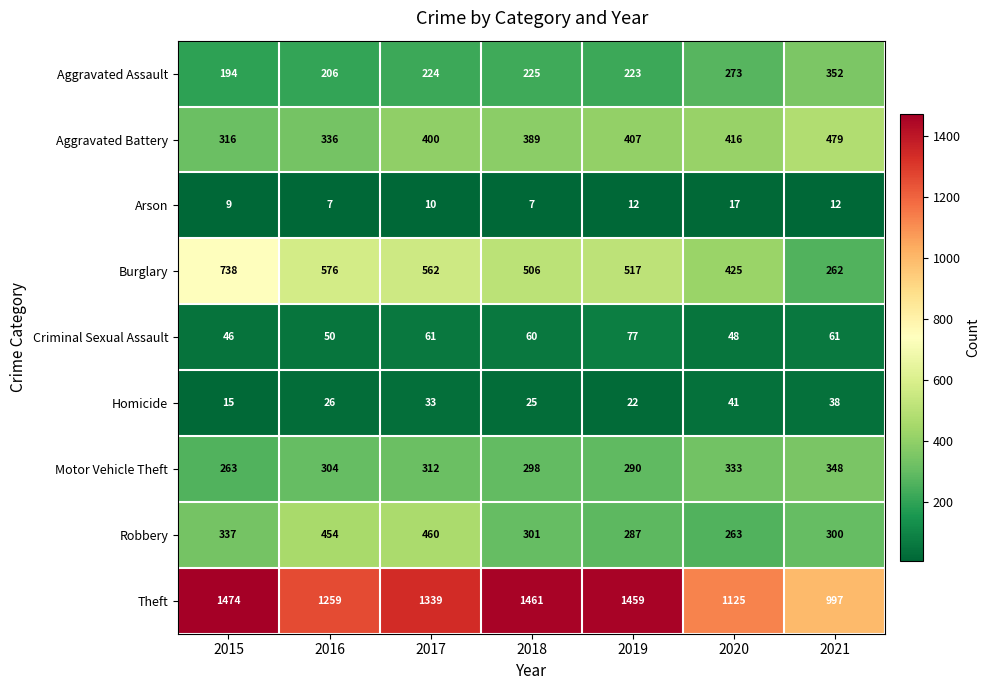

What is the minimum value shown in the chart?

7